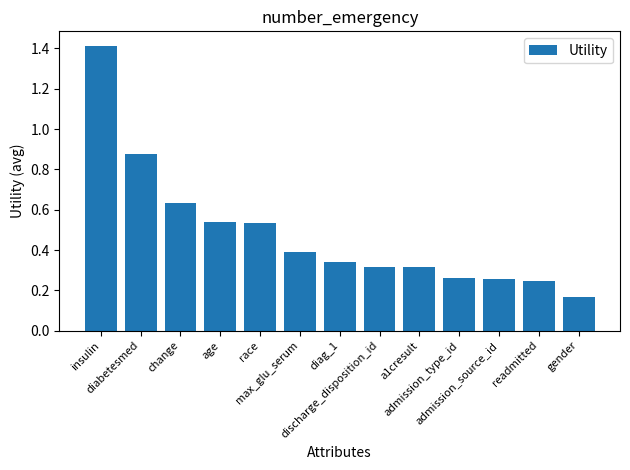

How many values are between 0 and 1?

12